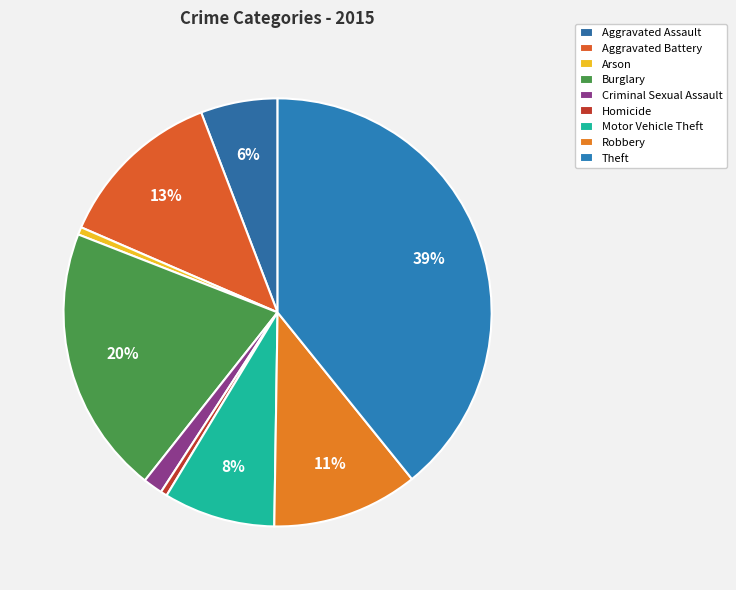

How many slices are in this pie chart?

9